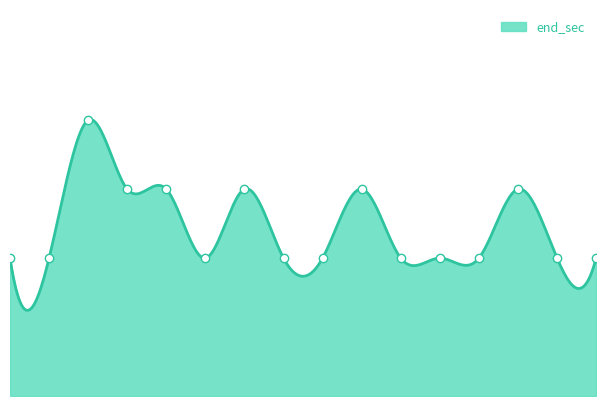

Reading left to right, what are all the values shown in this chart?

2	2	4	3	3	2	3	2	2	3	2	2	2	3	2	2